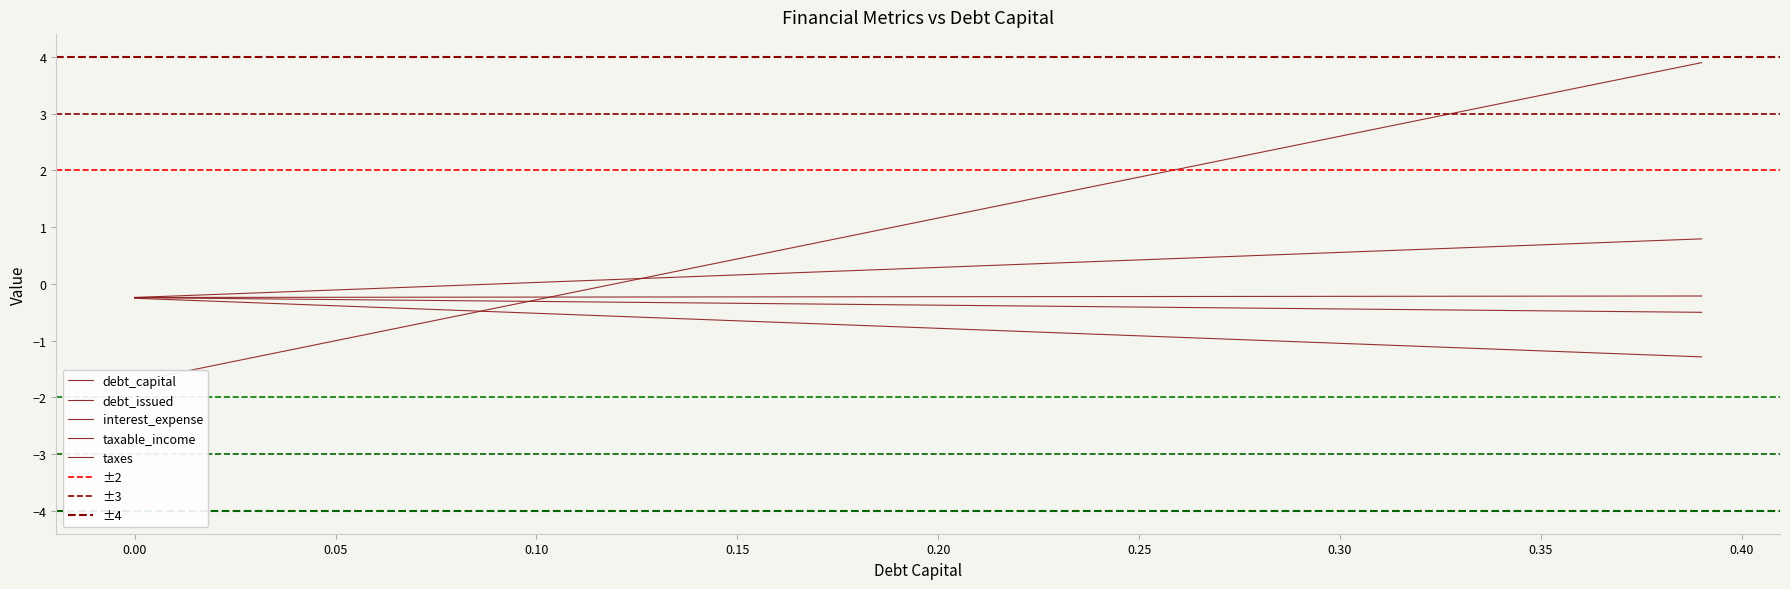

Is it true that interest_expense equals 0.1 at 16?

False